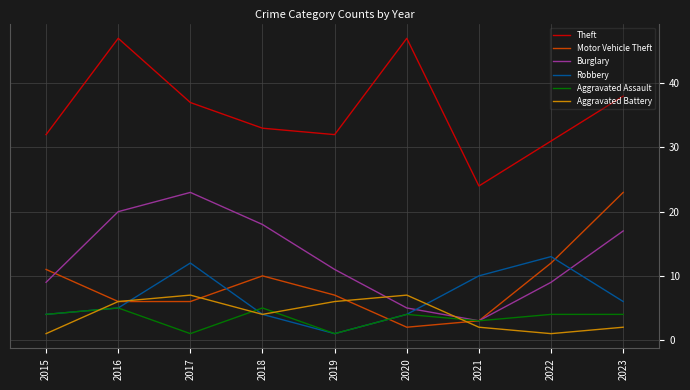

What is the greatest value displayed?

47